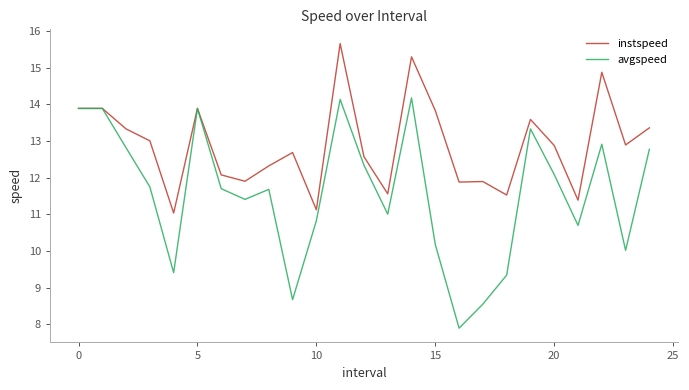

List the series in order of their overall mean, highest first.

instspeed, avgspeed